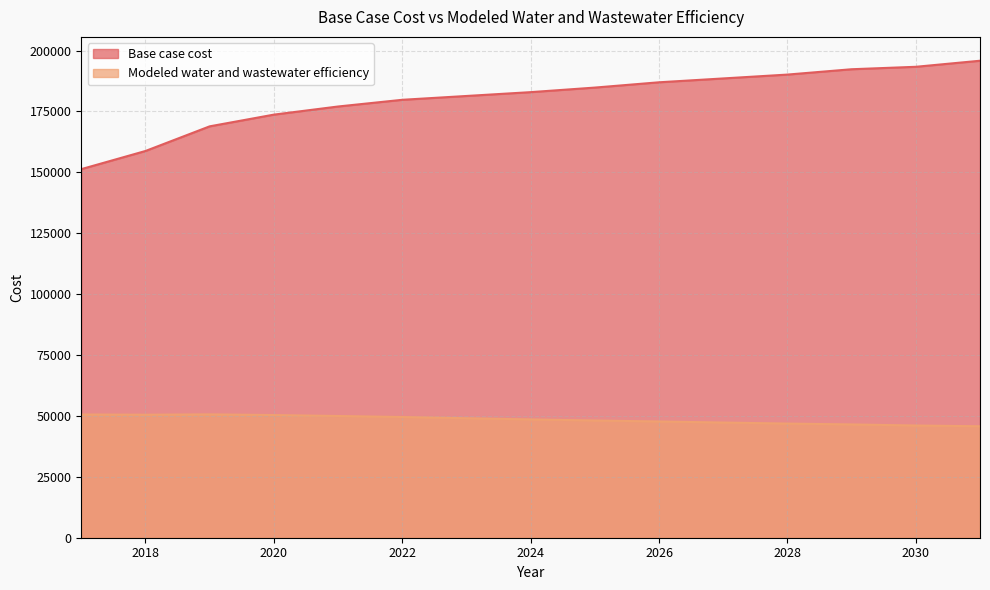

How many series are shown in this chart?

2